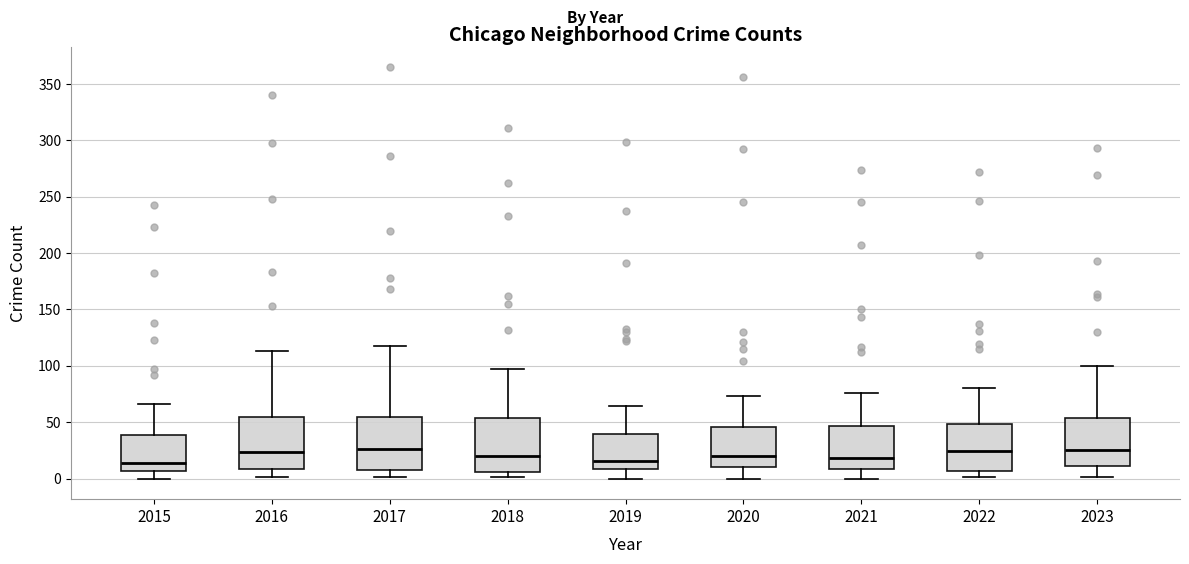

Reading left to right, transcribe this box plot: for each box, give where its median line is, the range the box spans, and where its two whiskers end, as read against the y-axis. The values are not printed on the chart, so give them approximately, as read against the axis.

2015: median 15, box 5 to 40, whiskers 0 to 65
2016: median 25, box 10 to 55, whiskers 0 to 115
2017: median 25, box 10 to 55, whiskers 0 to 120
2018: median 20, box 5 to 55, whiskers 0 to 95
2019: median 15, box 10 to 40, whiskers 0 to 65
2020: median 20, box 10 to 45, whiskers 0 to 75
2021: median 20, box 10 to 45, whiskers 0 to 75
2022: median 25, box 5 to 50, whiskers 0 to 80
2023: median 25, box 10 to 55, whiskers 0 to 100